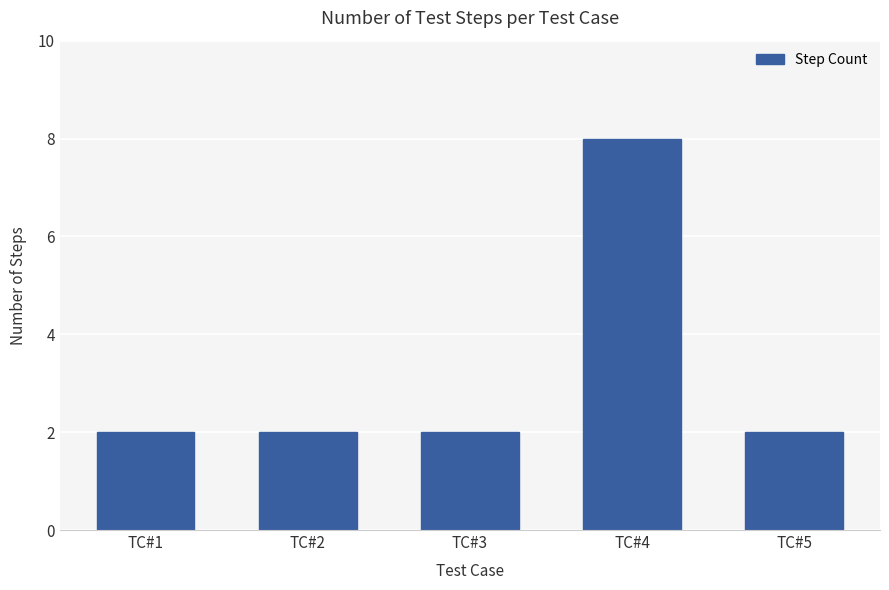

True or false: the data shows 3 at TC#3.

False